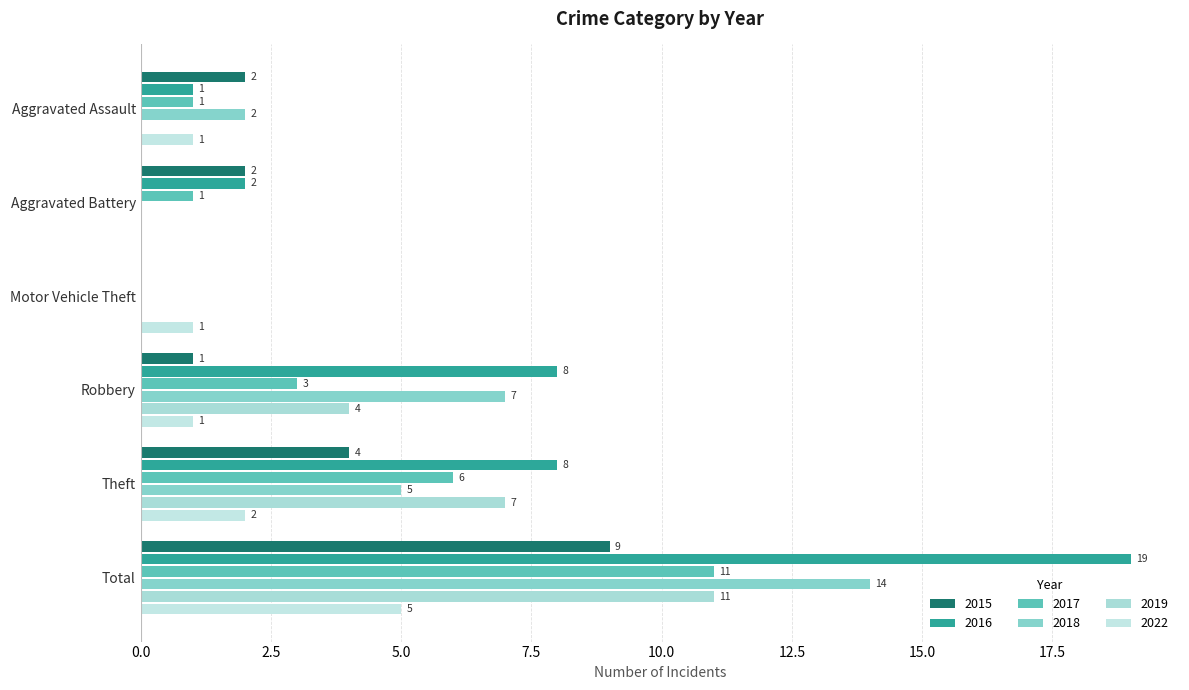

What is the approximate value of 2022 at Total?

5